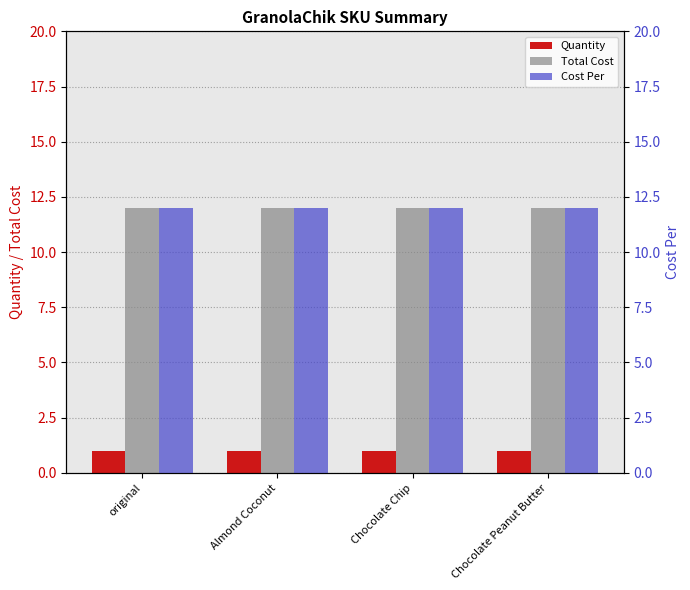

List the series in order of their peak value, highest first.

Total Cost, Cost Per, Quantity